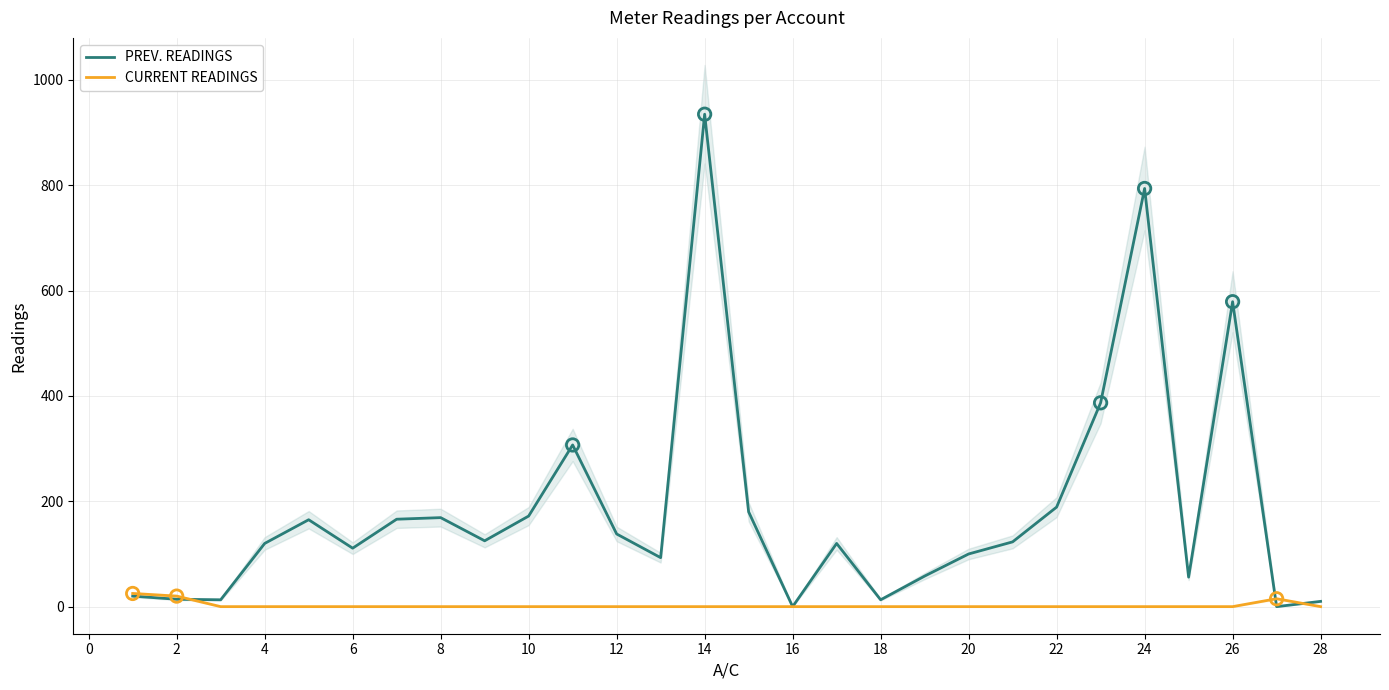

Which series has the largest total across all categories?

PREV. READINGS